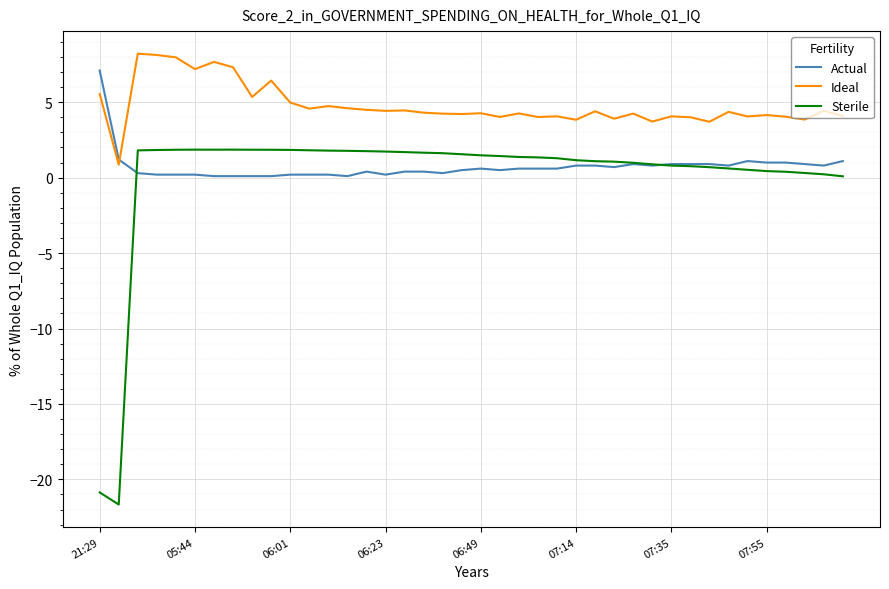

Which series has the widest spread of values?

Sterile